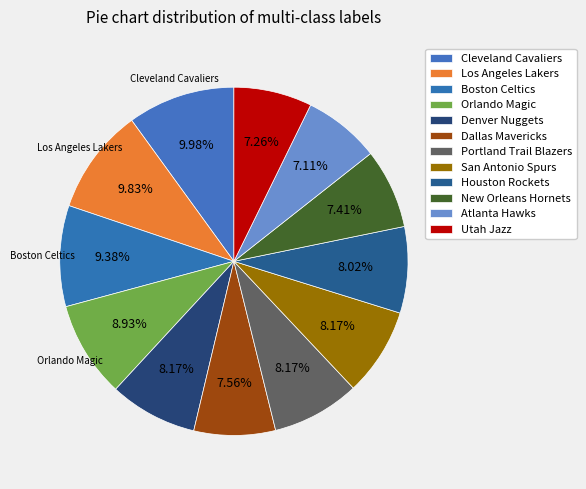

How many slices are in this pie chart?

12